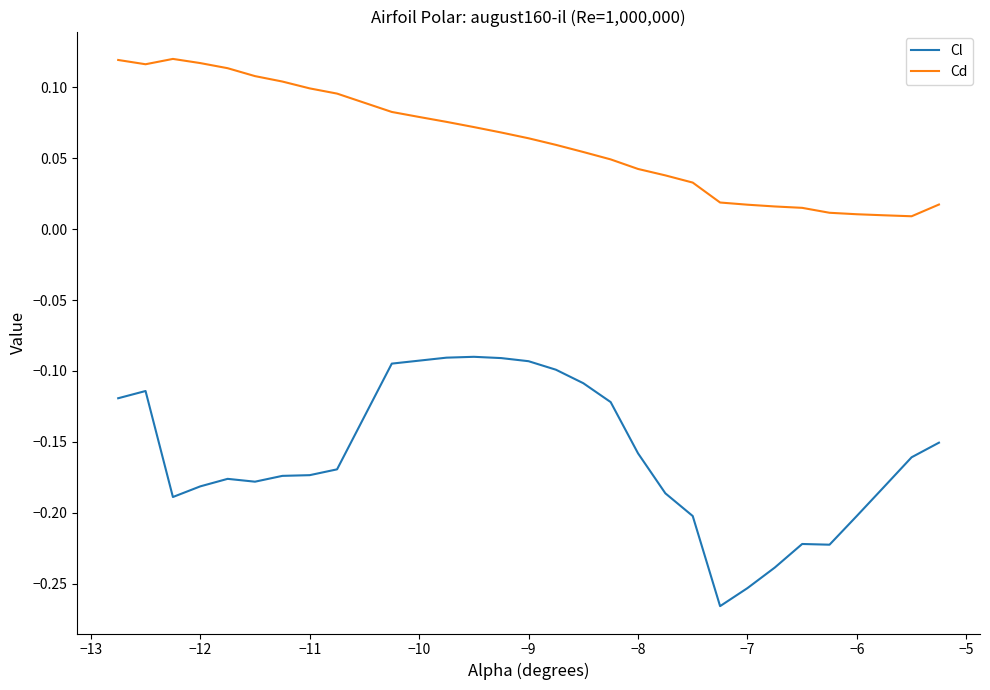

In Cd, how many points are lower than both neighbors (excluding endpoints)?

2